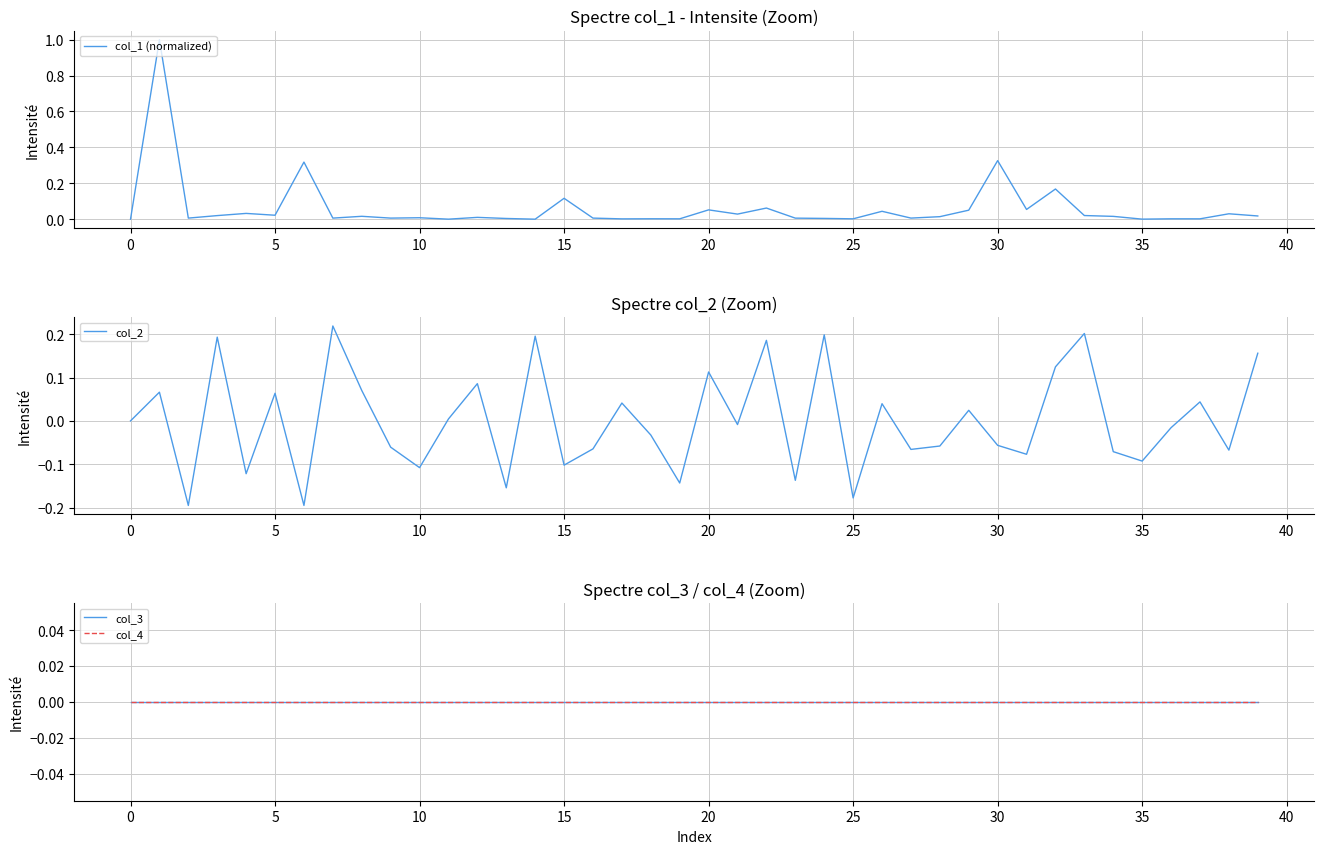

The value of col_1 (normalized) at 30 is 0.2. True or false?

False